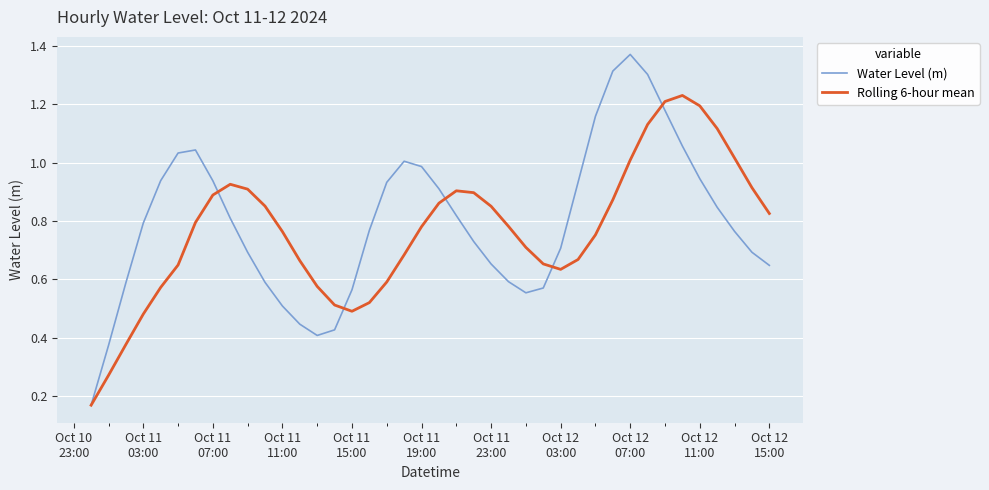

How many series are shown in this chart?

2